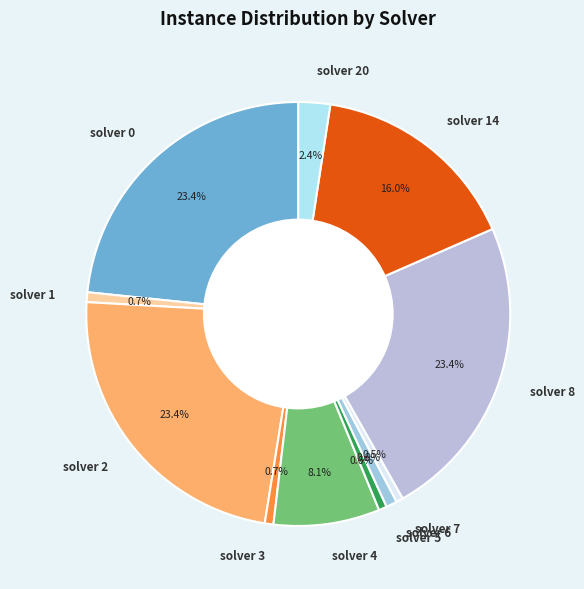

Do solver 0 and solver 2 together represent more than half of the pie?

No